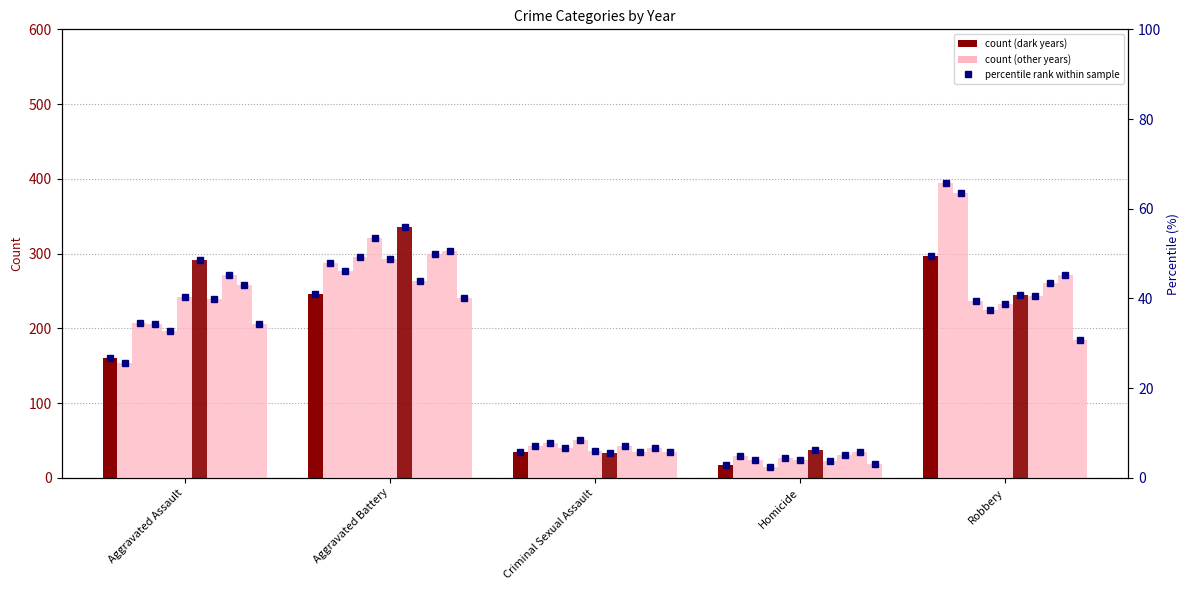

What is the minimum value shown in the chart?

2.8